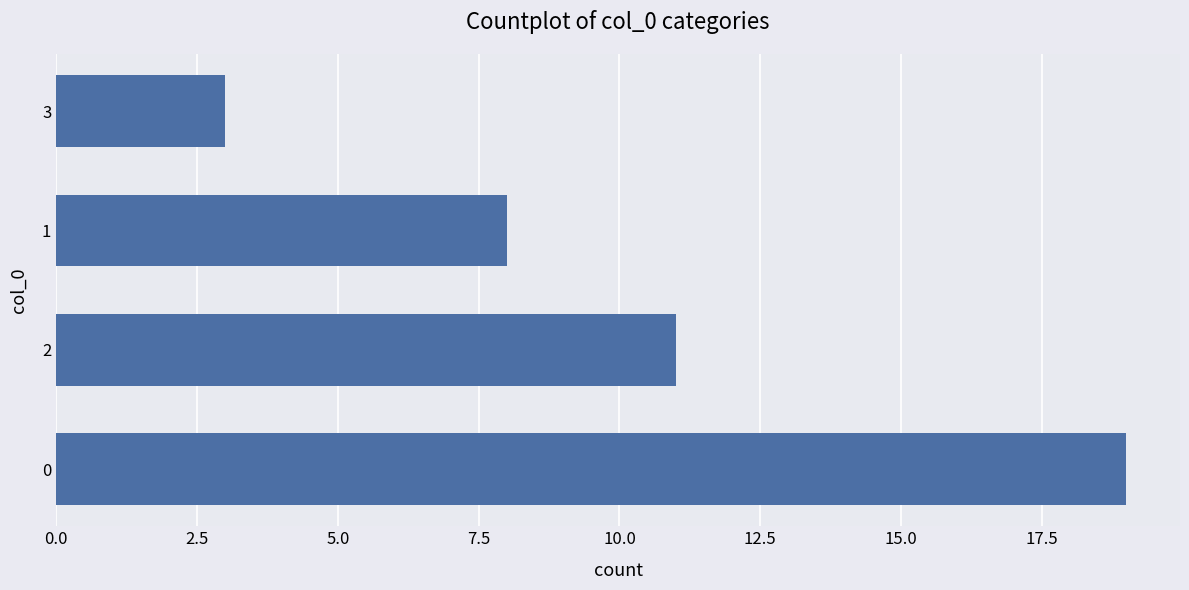

Reading bottom to top, what are all the values shown in this chart?

19	11	8	3